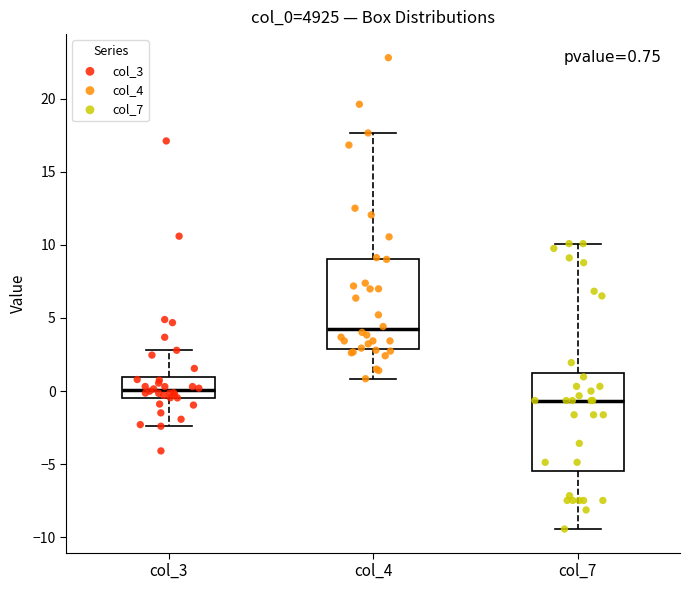

Which box's median line is the highest?

col_4